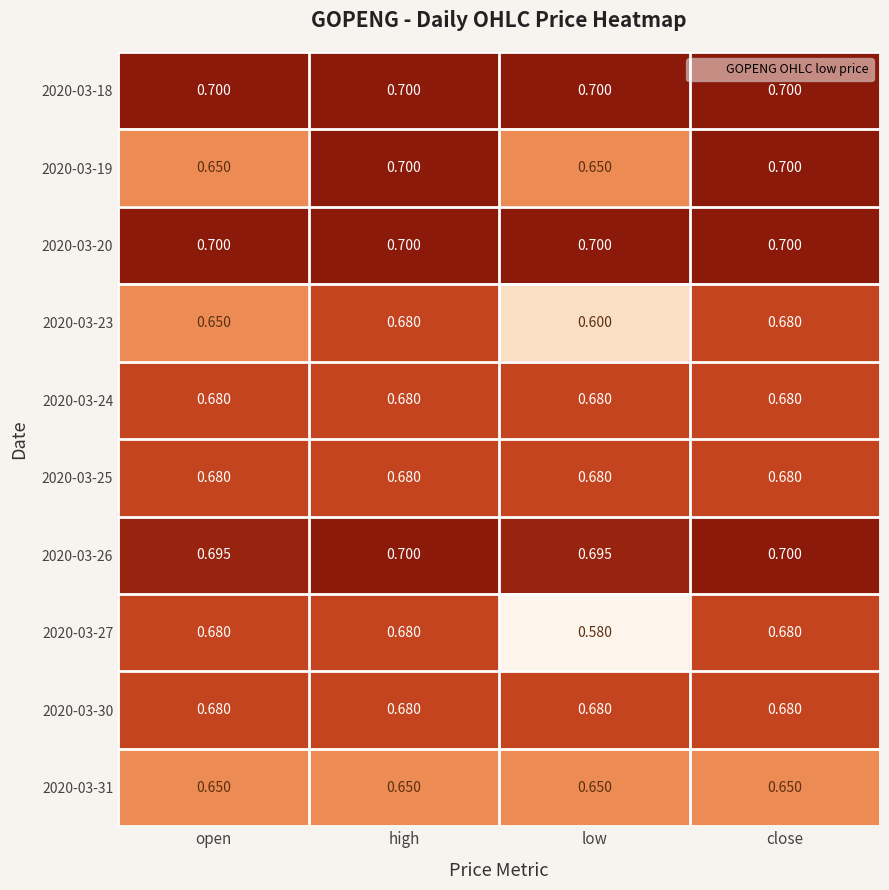

Which series changed the most between open and low?

2020-03-27